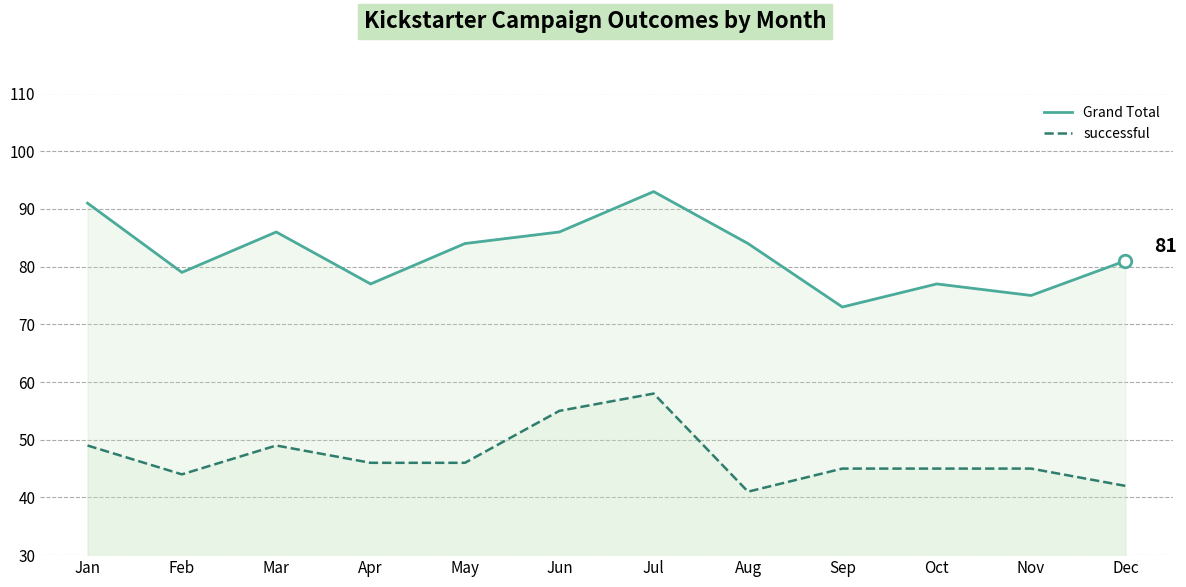

What is the value of the successful point at the 1st from the left?

49